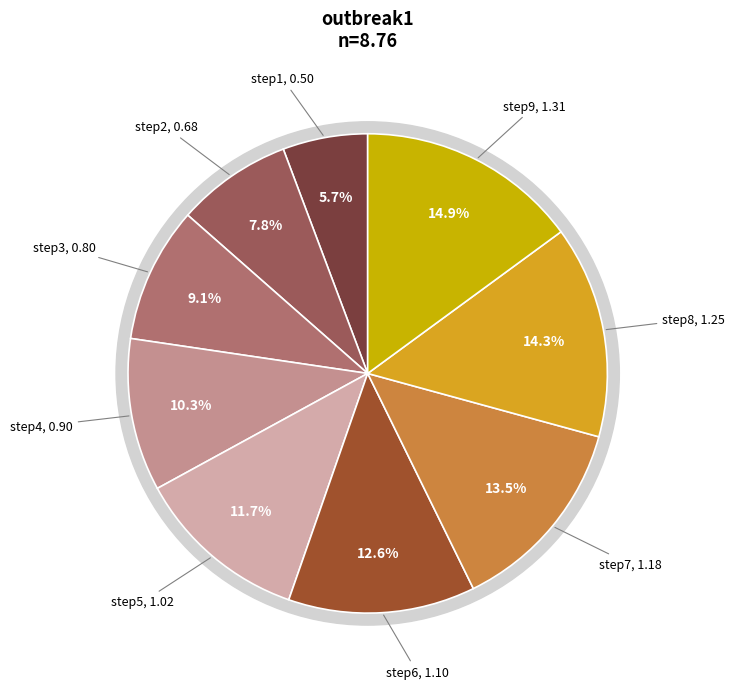

To the nearest percent, what portion does step6 represent?

13%